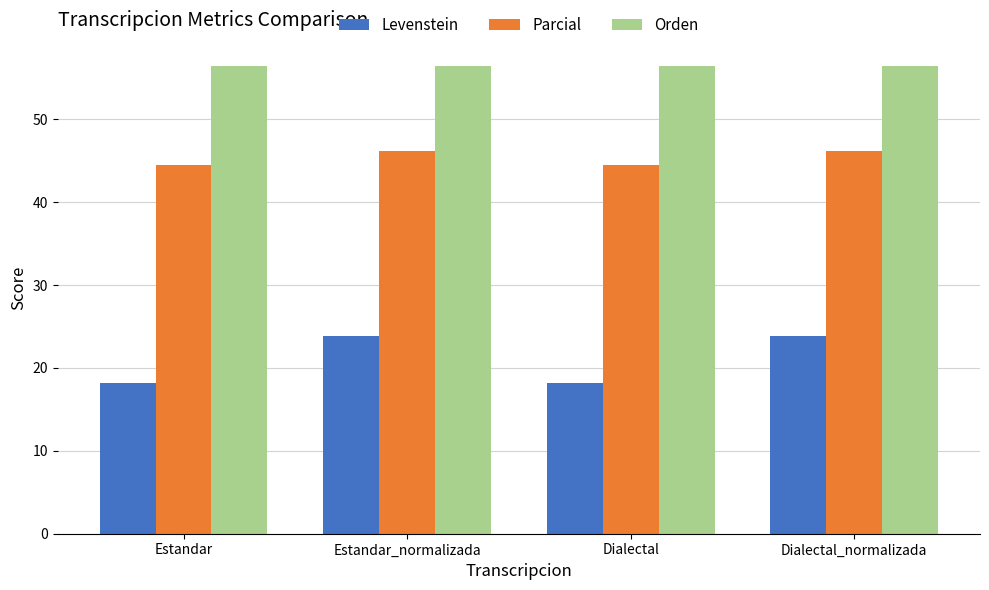

What is the label of the 1st bar from the right?

Dialectal_normalizada